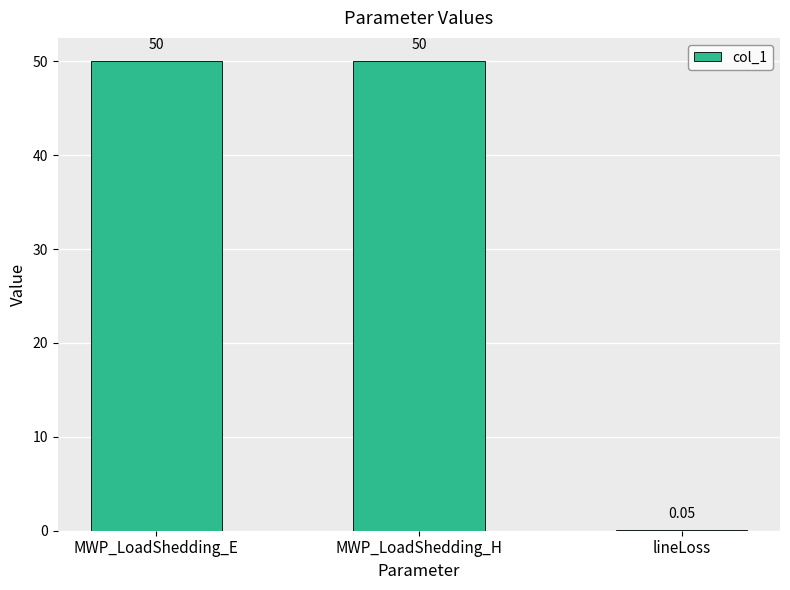

Read the value at MWP_LoadShedding_E.

50.0